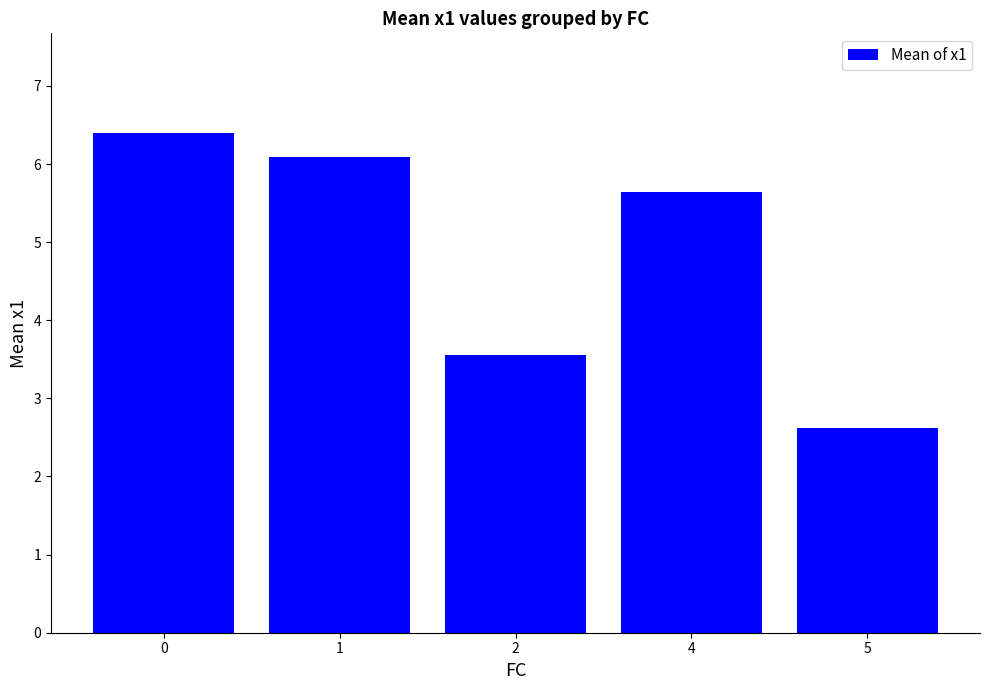

Reading left to right, what are all the values shown in this chart?

6.4	6.1	3.6	5.6	2.6